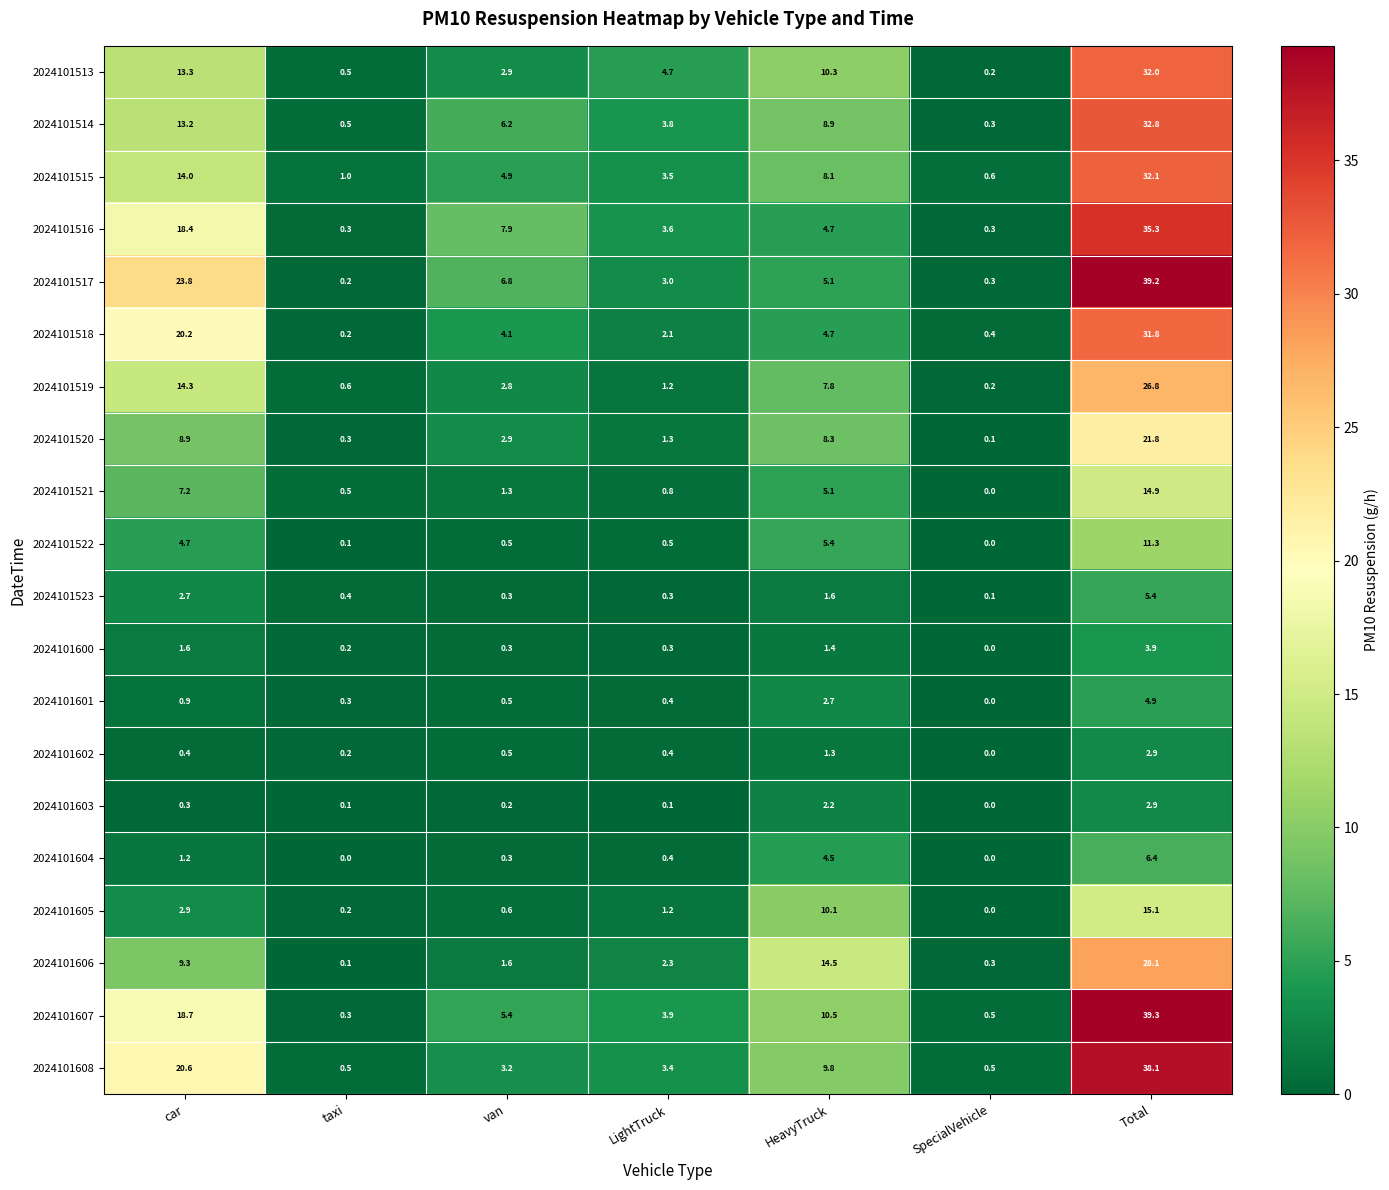

What is the difference between the 2024101600 values at SpecialVehicle and car?

1.6